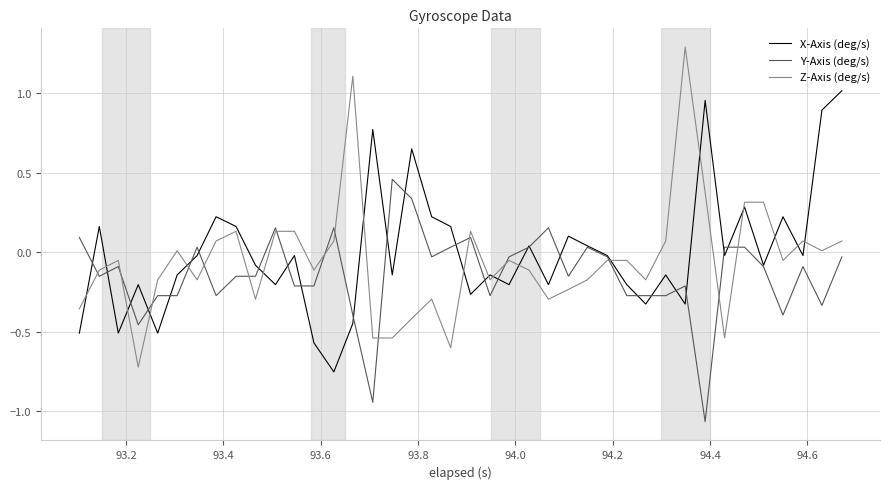

List the series in order of their peak value, highest first.

Z-Axis (deg/s), X-Axis (deg/s), Y-Axis (deg/s)